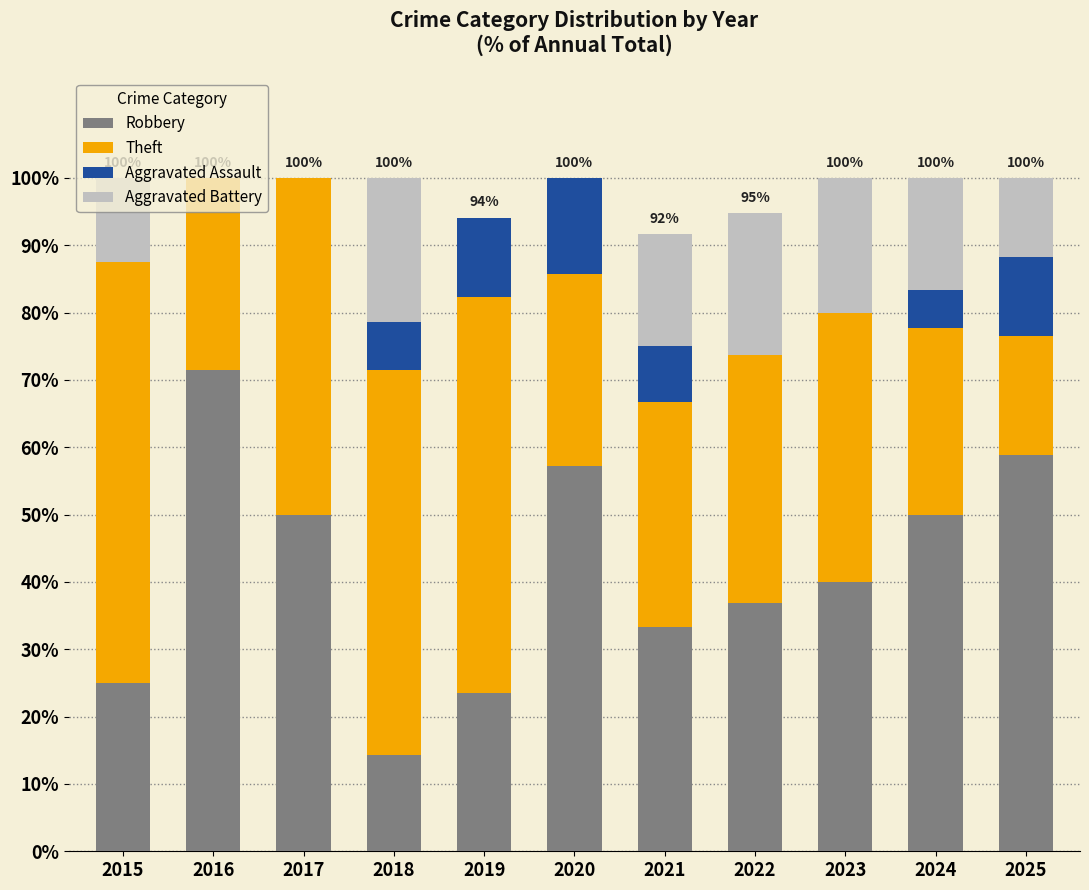

The value of Robbery at 2025 is 38.9. True or false?

False